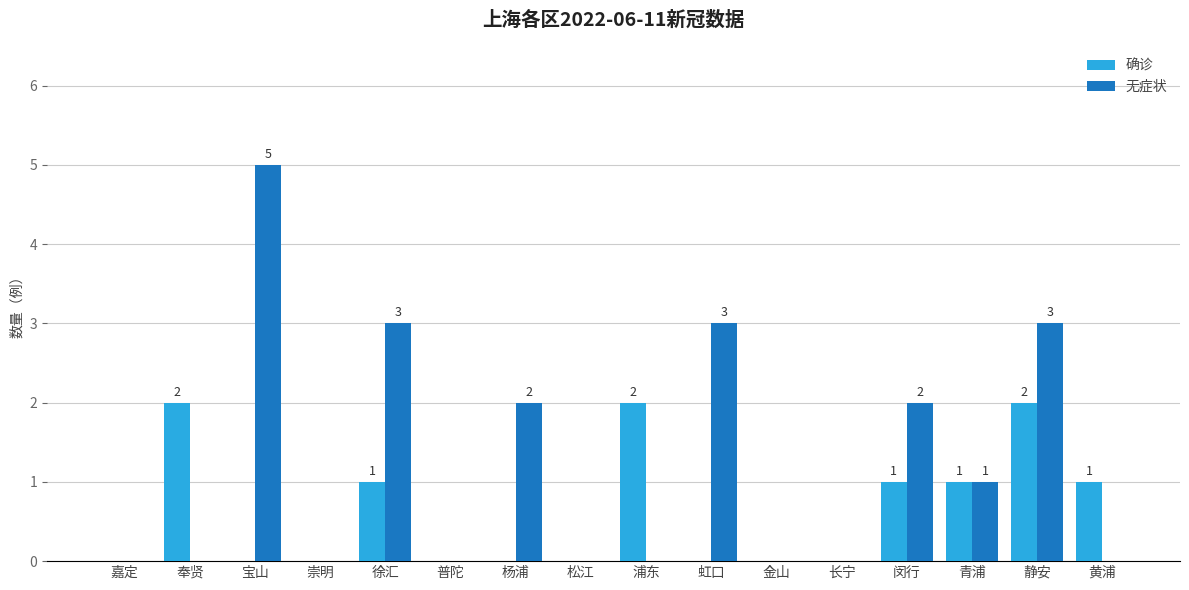

What is the sum of all 确诊 values?

10